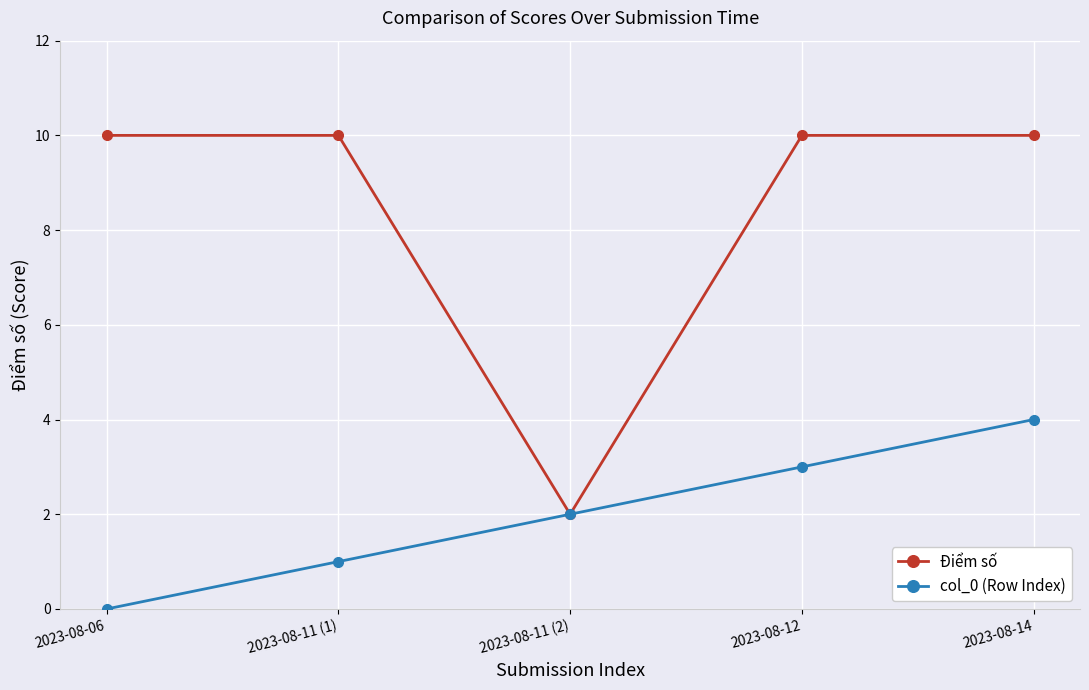

What is the value of the Điểm số point at the 1st from the left?

10